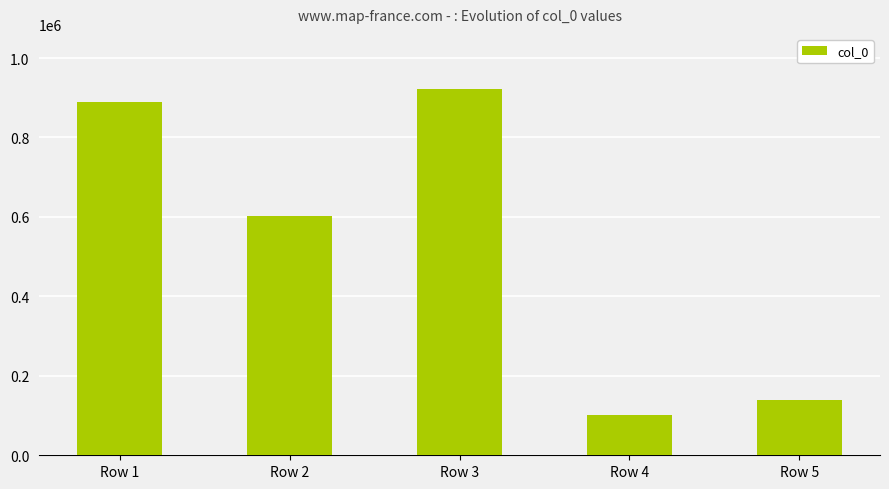

Reading left to right, transcribe all the data shown in this chart.

889537	602335	922342	100560	138912